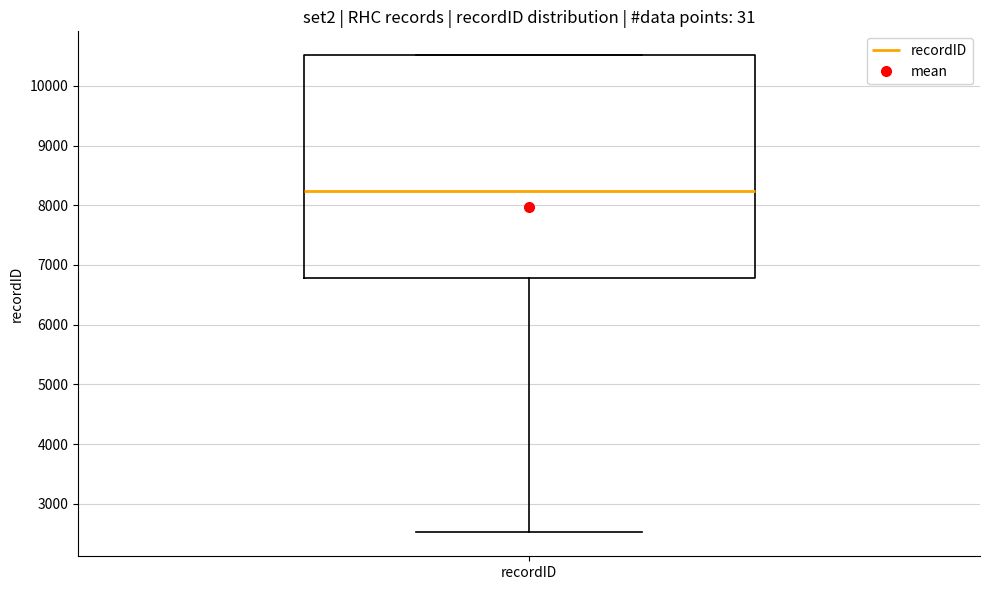

Read this box plot against the y-axis: the position of the median line, the range covered by the box, and the ends of both whiskers. The values are not printed on the chart, so give them approximately, as read against the axis.

median 8200, box 6800 to 10500, whiskers 2500 to 10500